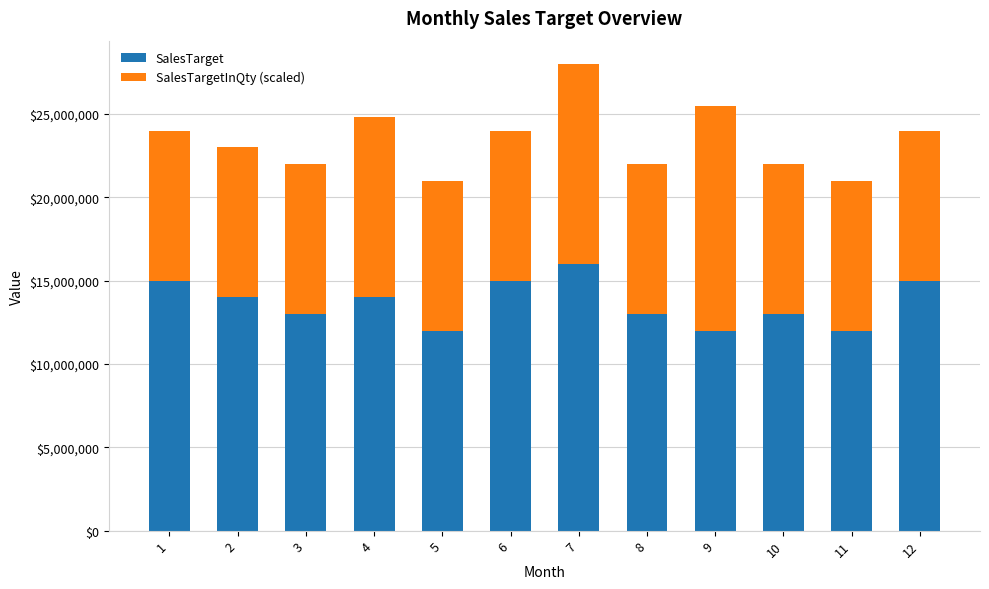

The value of SalesTarget at 1 is 24584270. True or false?

False